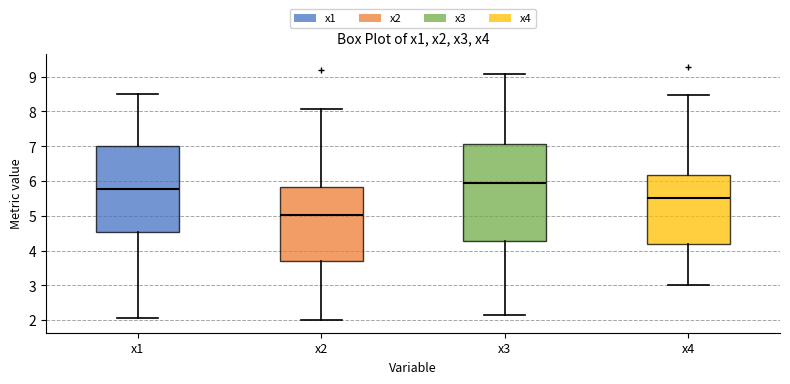

Which box has the lowest median line?

x2